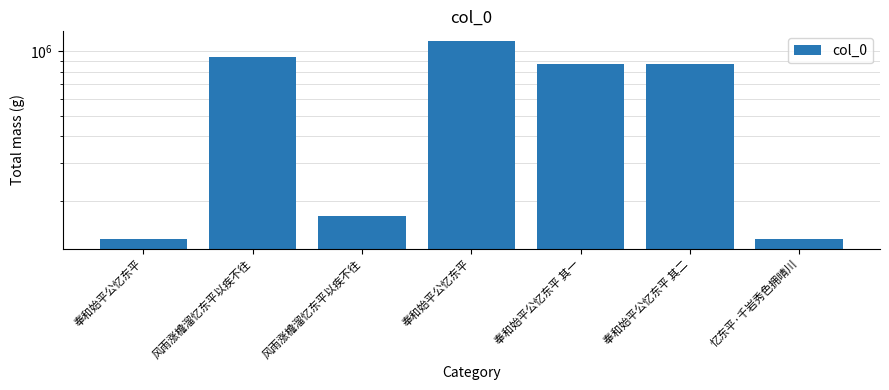

Does the chart contain any negative values?

No